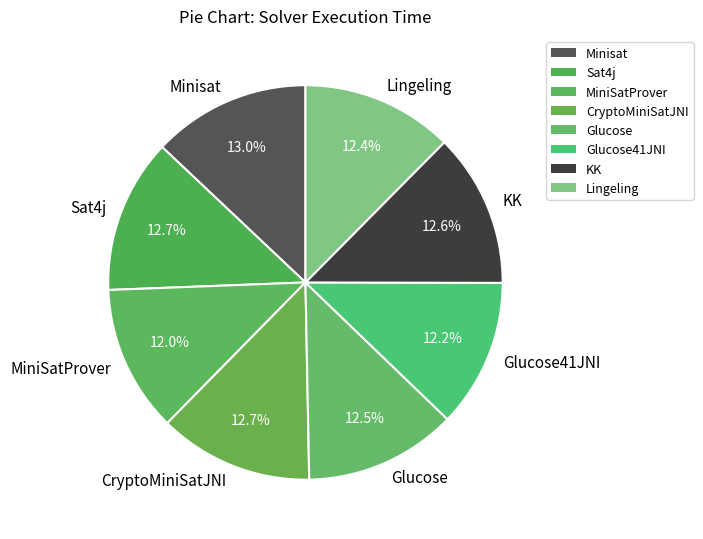

To the nearest percent, what portion does MiniSatProver represent?

12%